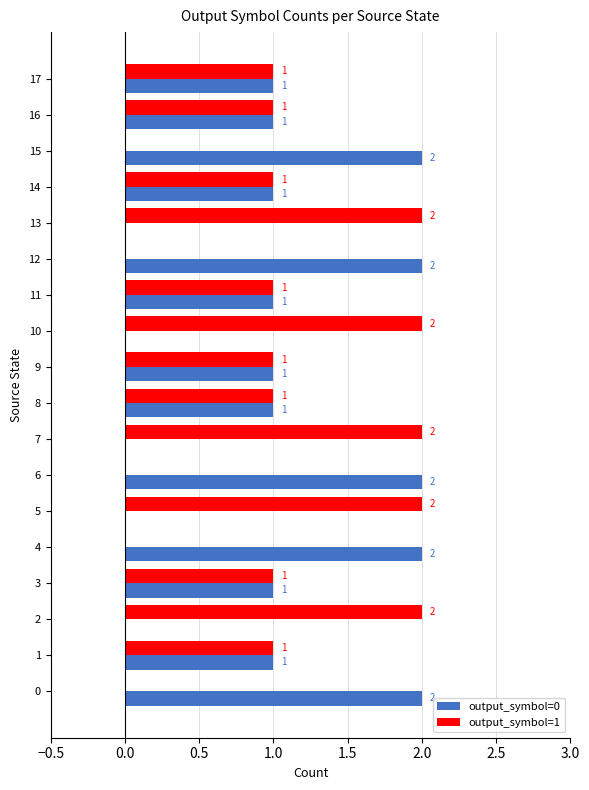

Count the number of categories in the chart.

18